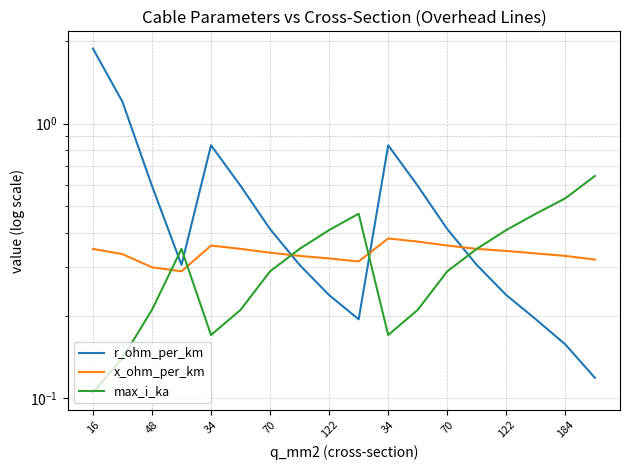

Reading left to right, transcribe all the data shown in this chart.

r_ohm_per_km: 1.9	1.2	0.6	0.3	0.8	0.6	0.4	0.3	0.2	0.2	0.8	0.6	0.4	0.3	0.2	0.2	0.2	0.1
x_ohm_per_km: 0.3	0.3	0.3	0.3	0.4	0.3	0.3	0.3	0.3	0.3	0.4	0.4	0.4	0.3	0.3	0.3	0.3	0.3
max_i_ka: 0.1	0.1	0.2	0.3	0.2	0.2	0.3	0.3	0.4	0.5	0.2	0.2	0.3	0.3	0.4	0.5	0.5	0.6